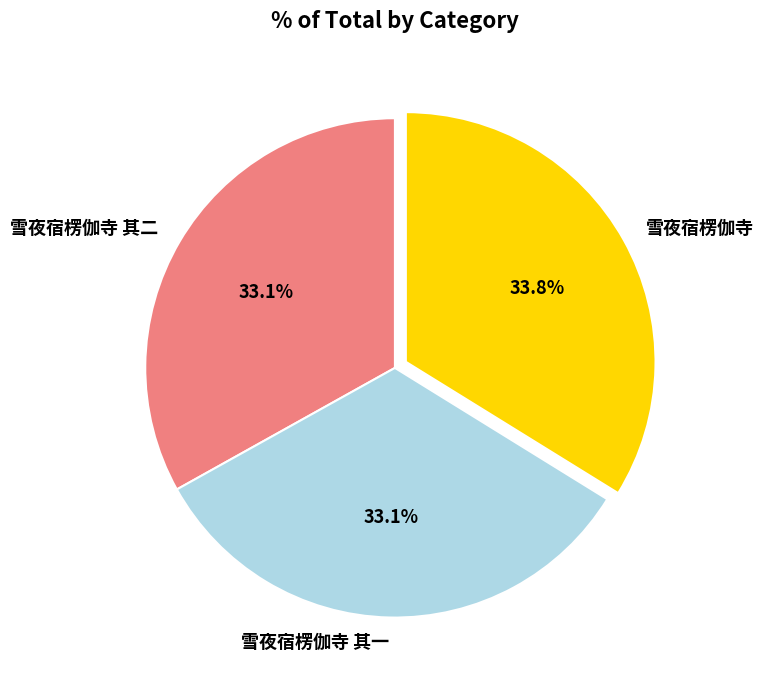

Do 雪夜宿楞伽寺 and 雪夜宿楞伽寺 其一 together represent more than half of the pie?

Yes